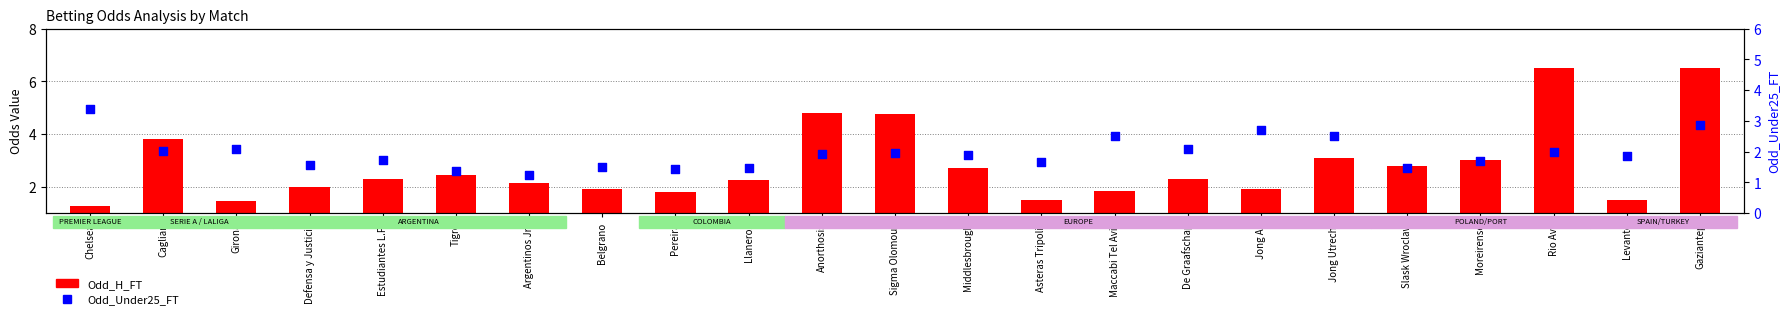

Which series contains the lowest Y value?

Odd_Under25_FT